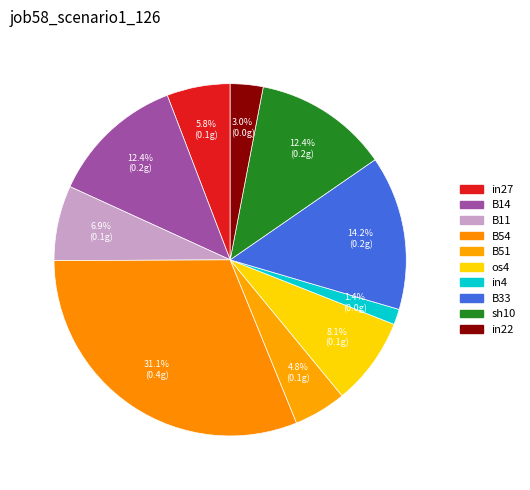

What is the change in value from B14 to in4?

-0.1